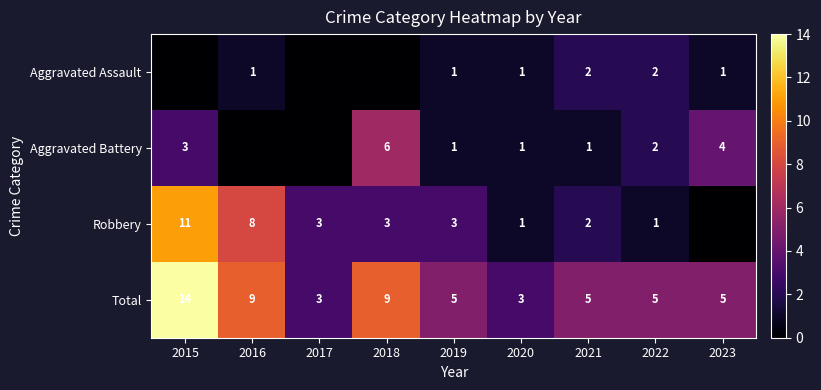

What is the spread (max minus min) of values at 2015?

14